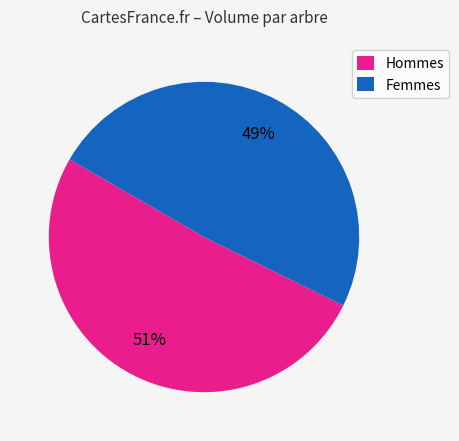

Rank the categories by value from highest to lowest.

Hommes, Femmes